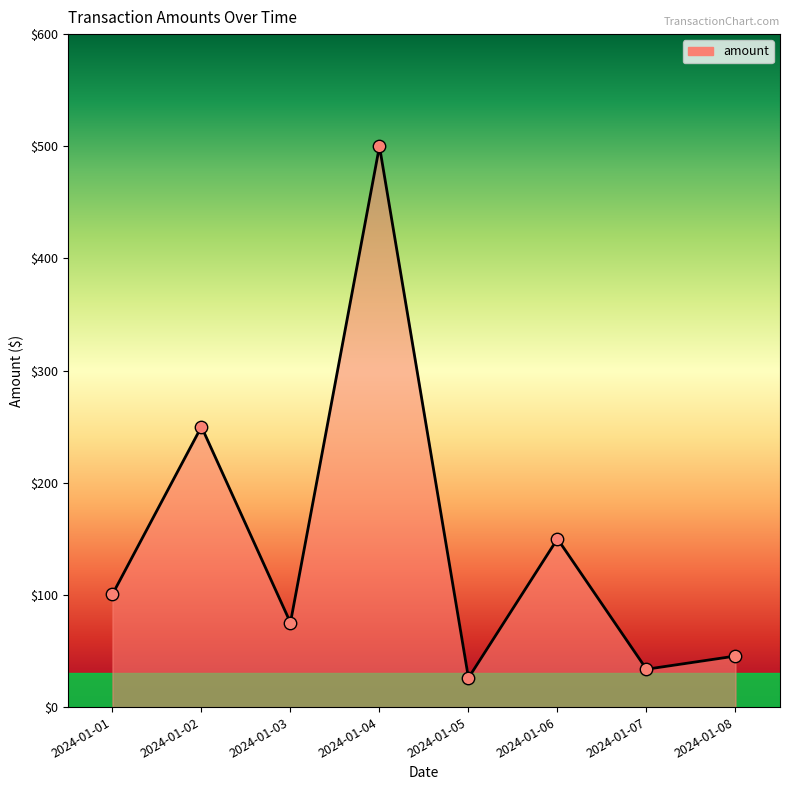

Which has a higher value, 2024-01-07 or 2024-01-03?

2024-01-03